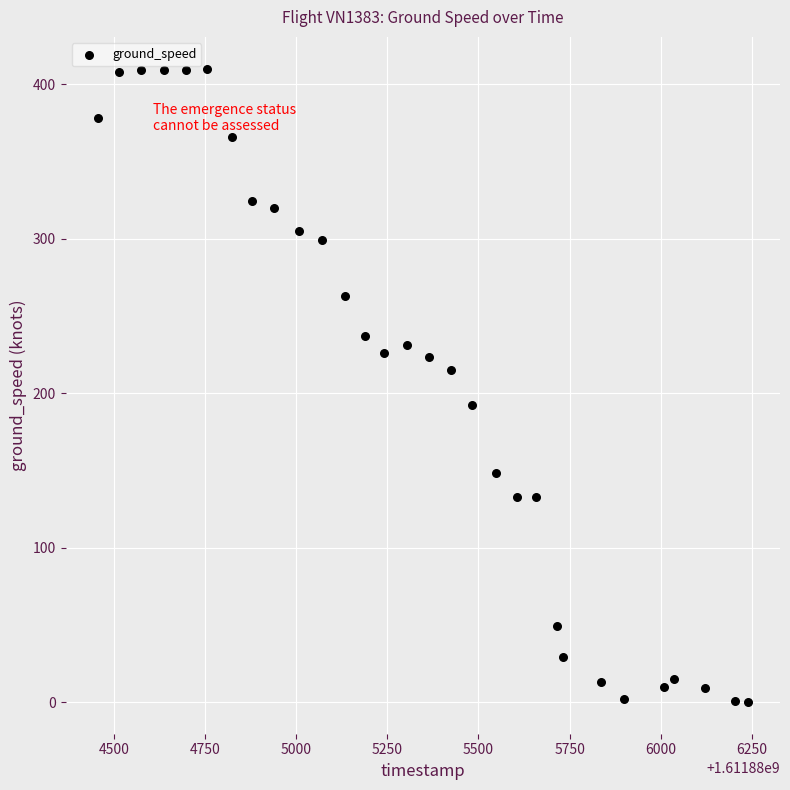

What is the range of Y values (max minus min)?

410